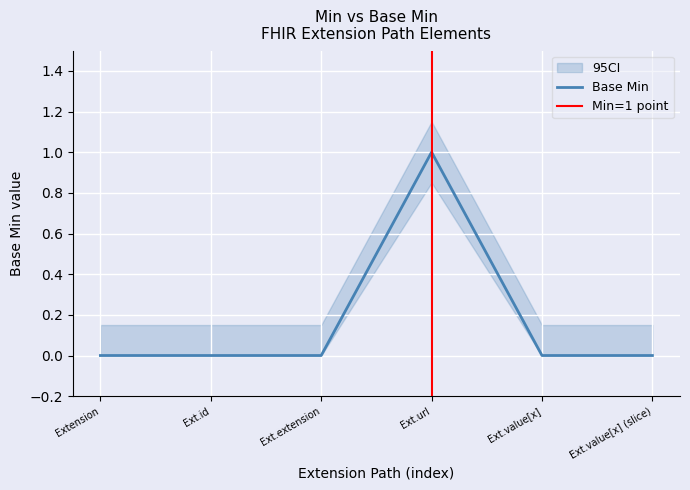

The value of Base Min at Ext.value[x] (slice) is 0. True or false?

True